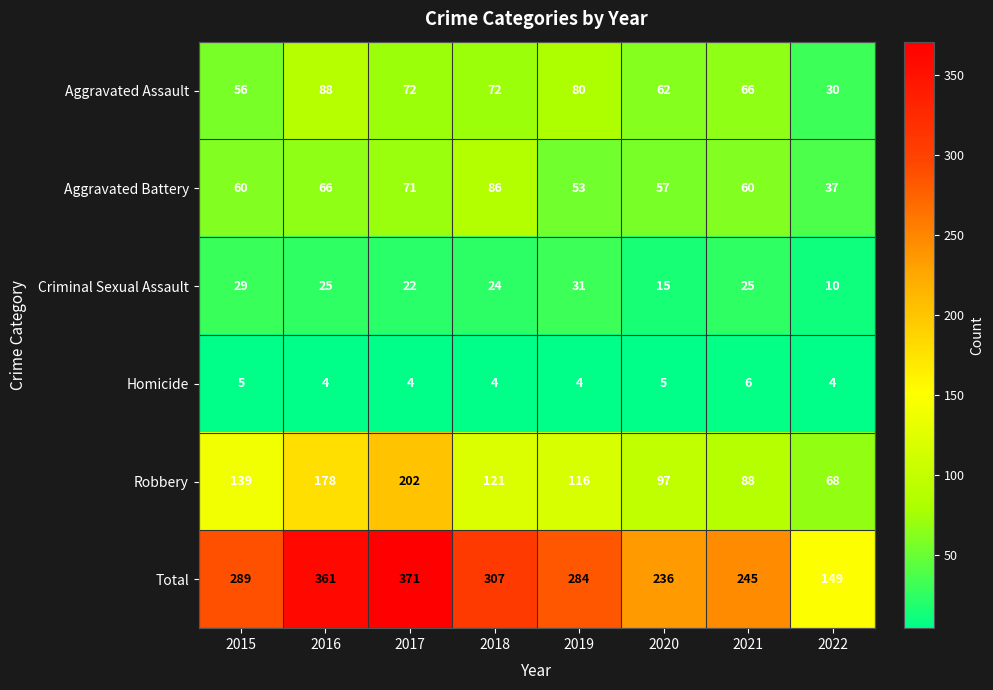

What is the difference between the Robbery values at 2022 and 2015?

71